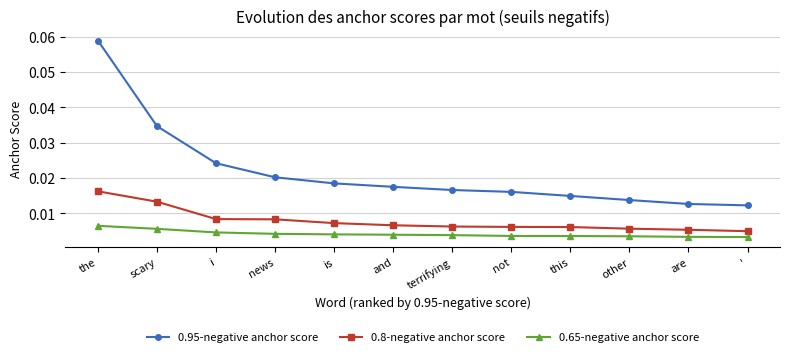

List the series in order of their overall mean, highest first.

0.95-negative anchor score, 0.8-negative anchor score, 0.65-negative anchor score